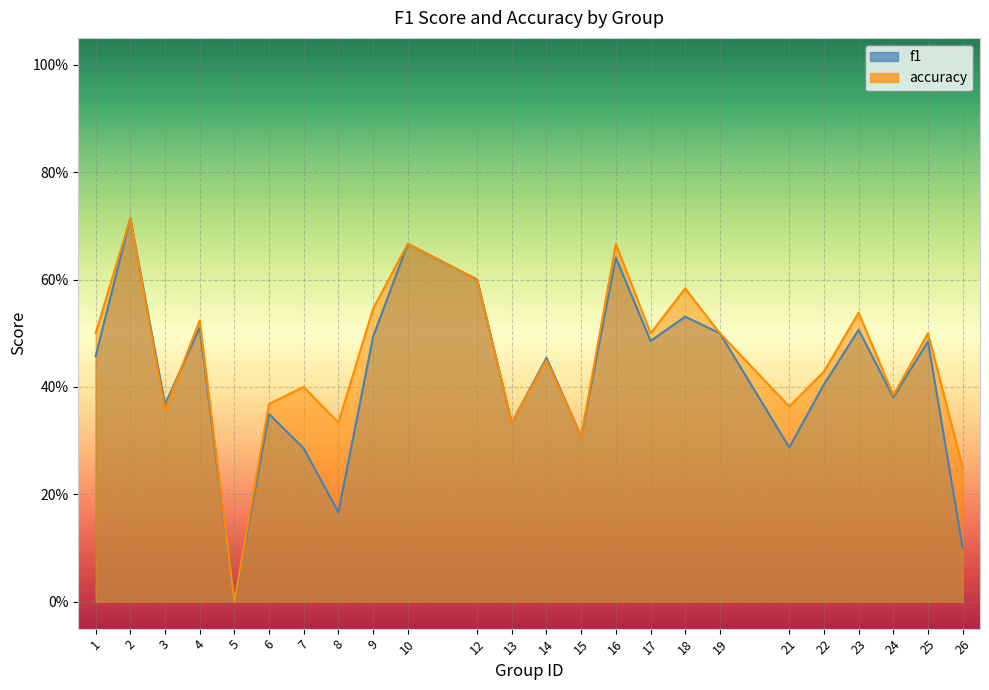

Between 2 and 24, which is larger?

2